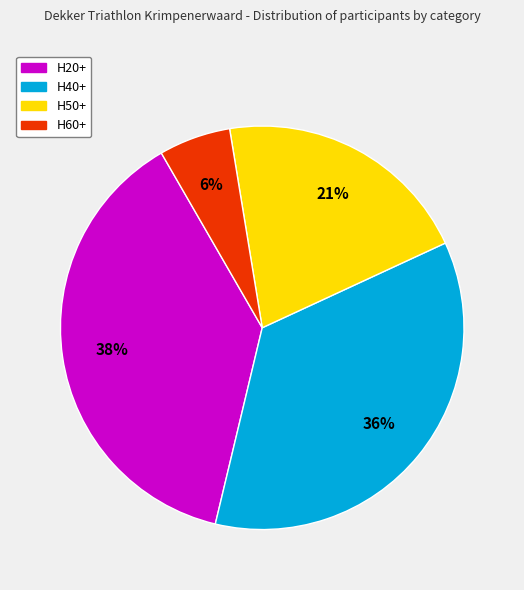

Rank the categories by value from highest to lowest.

H20+, H40+, H50+, H60+